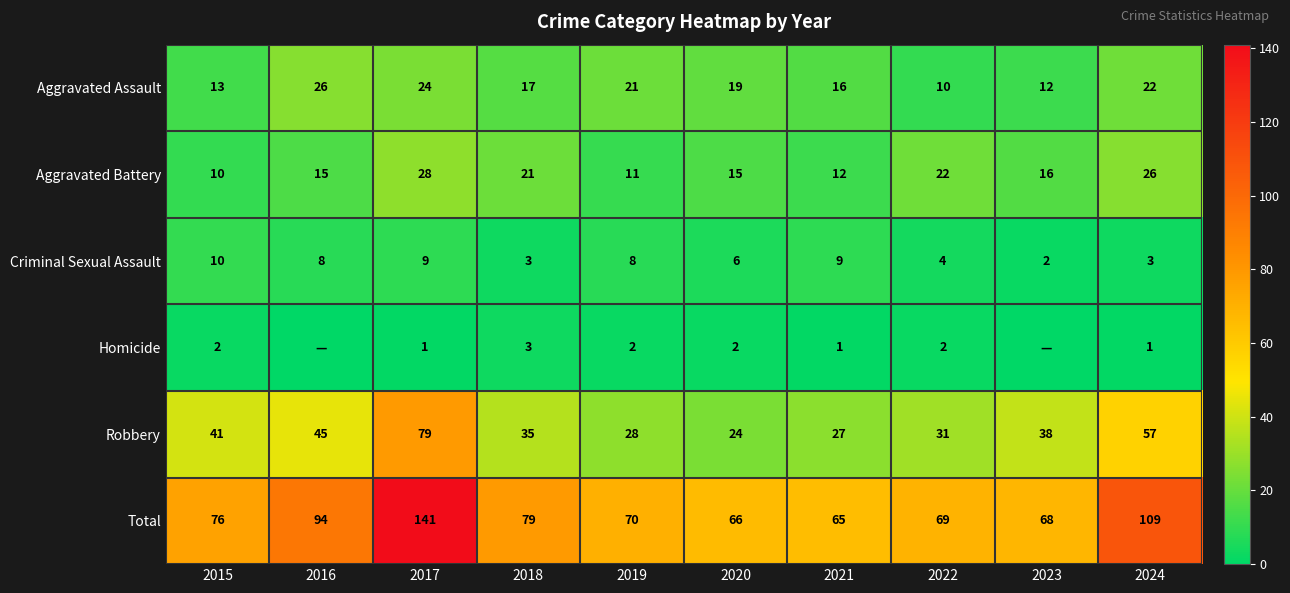

Read the Aggravated Battery value at 2018, to the nearest 10.

20